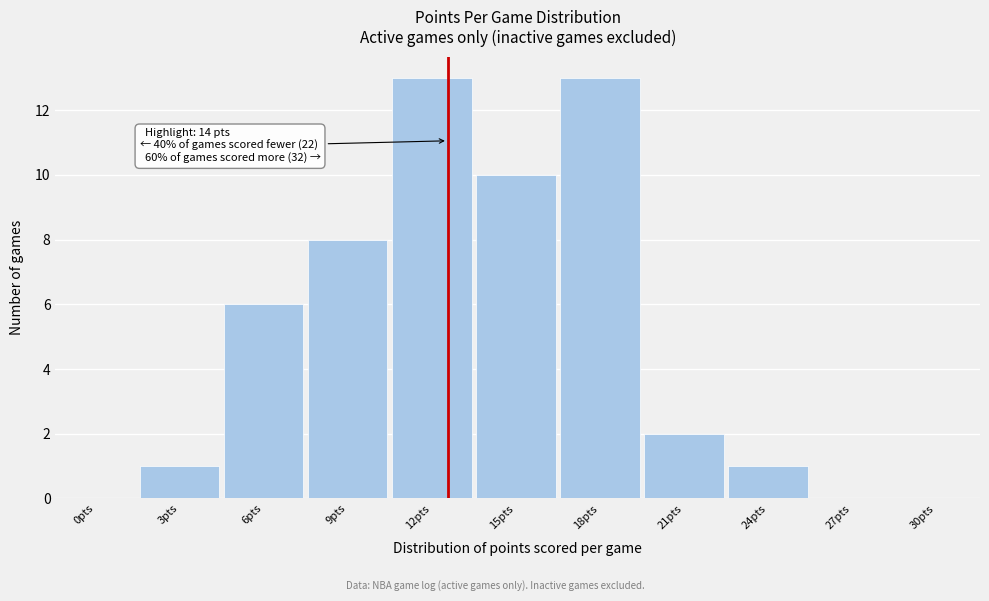

Reading right to left, extract all data points from this chart.

30pts=0	27pts=0	24pts=1	21pts=2	18pts=13	15pts=10	12pts=13	9pts=8	6pts=6	3pts=1	0pts=0